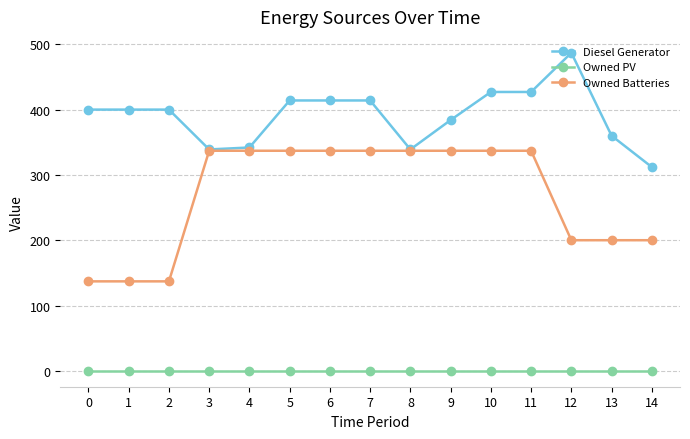

Which series changed the most between 1 and 12?

Diesel Generator